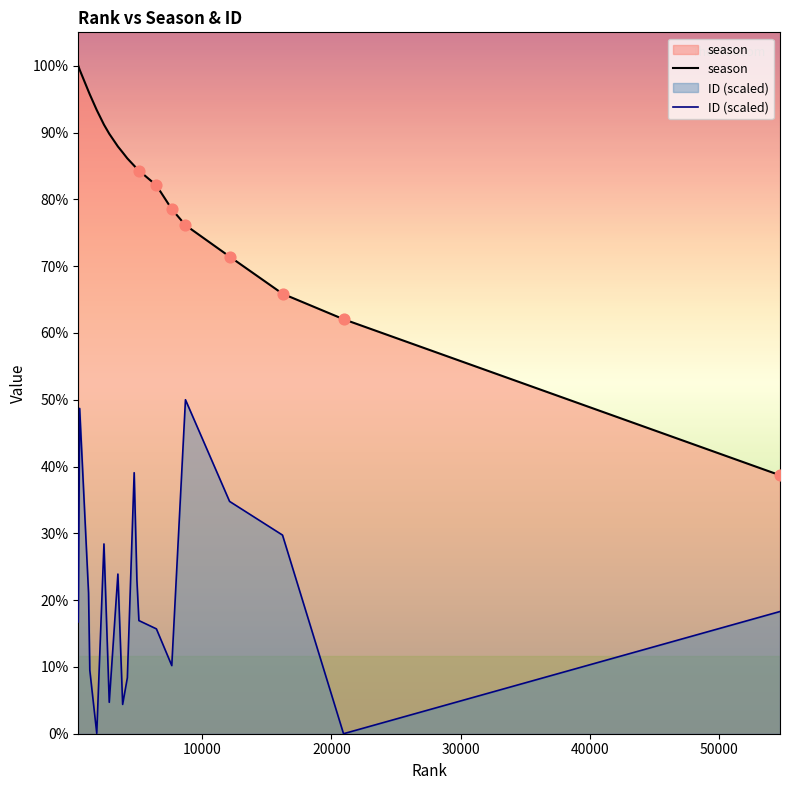

Is the value of season at 9 greater than the value of ID (scaled) at 60000?

Yes